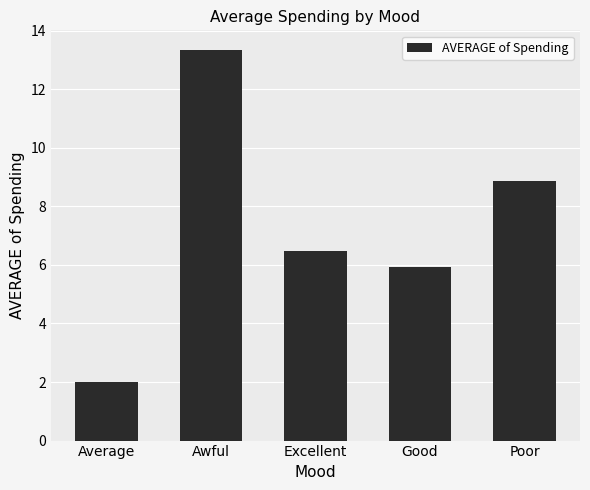

What is the difference between the maximum and minimum values?

11.3